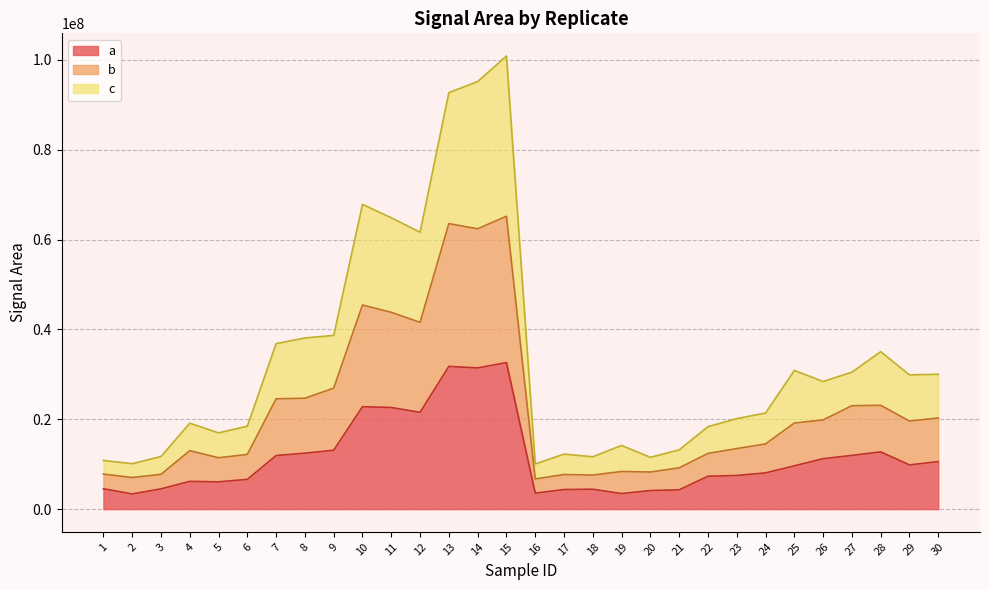

Is the value of b at 14 greater than the value of a at 2?

Yes